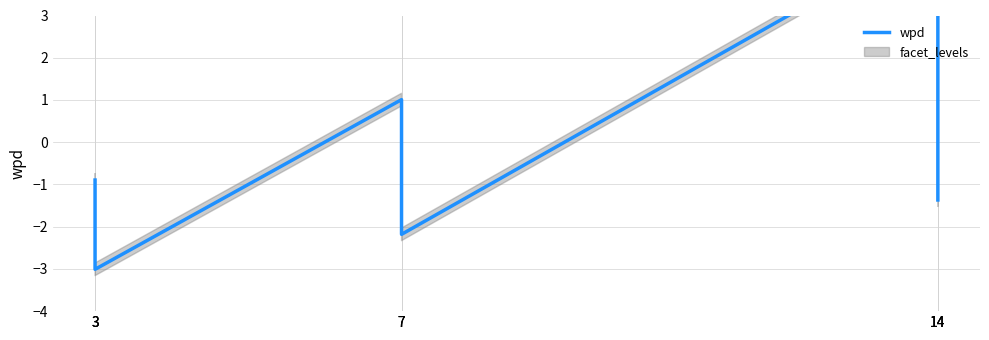

Read the value at 3.

-2.0